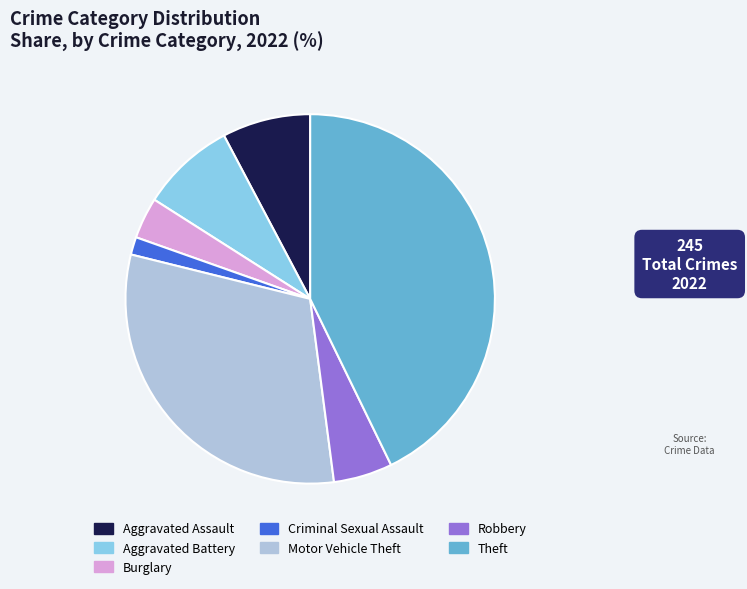

Approximately how many times larger is the value at Aggravated Battery compared to Burglary?

2.3